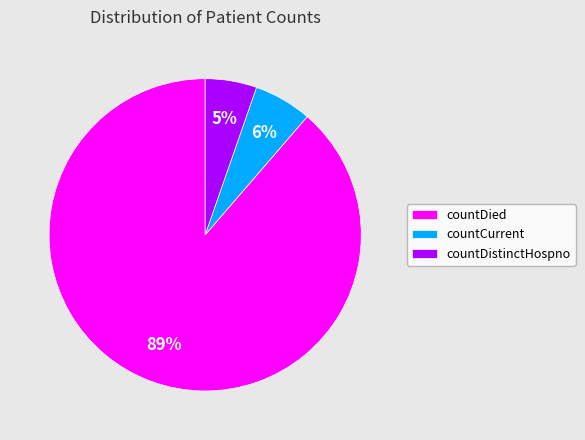

Do countDistinctHospno and countCurrent together represent more than half of the pie?

No